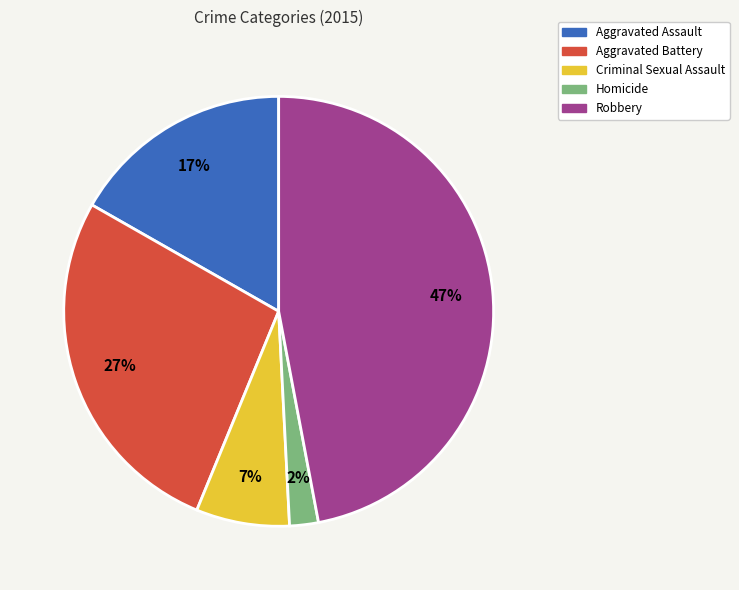

What is the largest slice in the pie chart?

Robbery